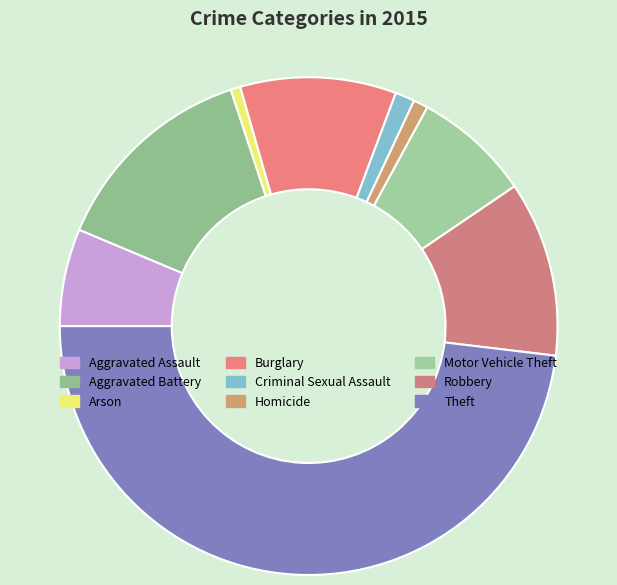

Does Motor Vehicle Theft account for over 50% of the chart?

No